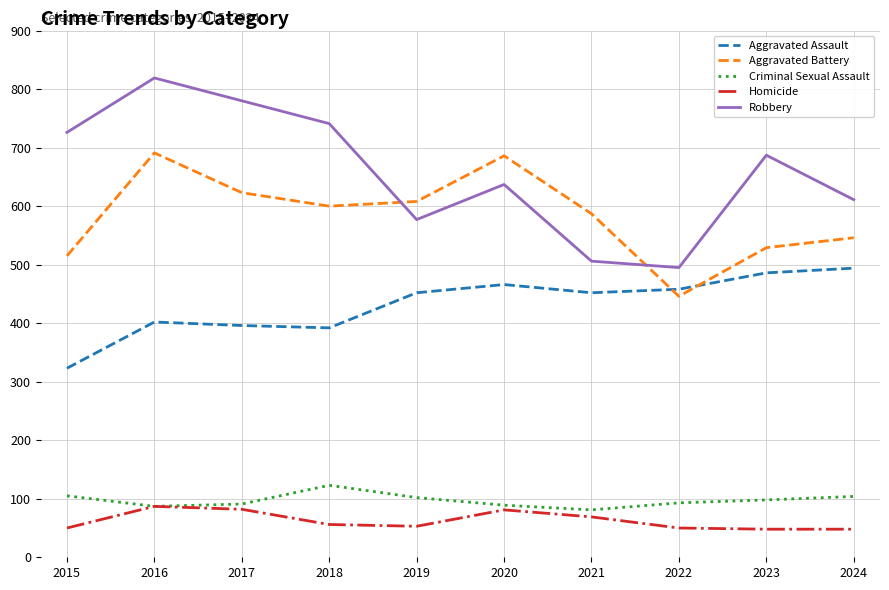

Which series ends up on top after the final intersection of Robbery and Aggravated Battery?

Robbery